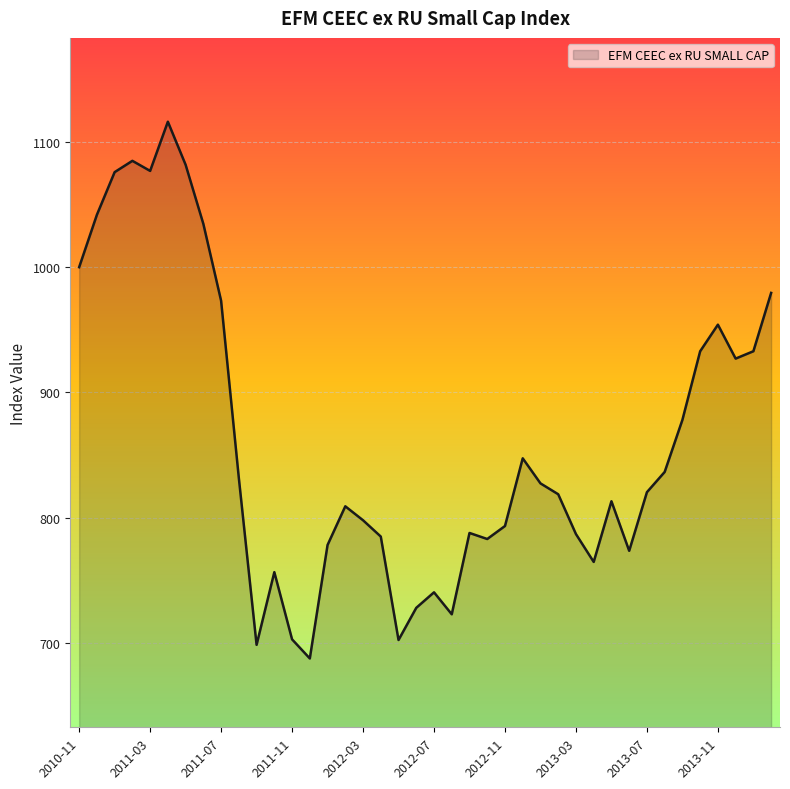

What is the minimum value shown in the chart?

687.4